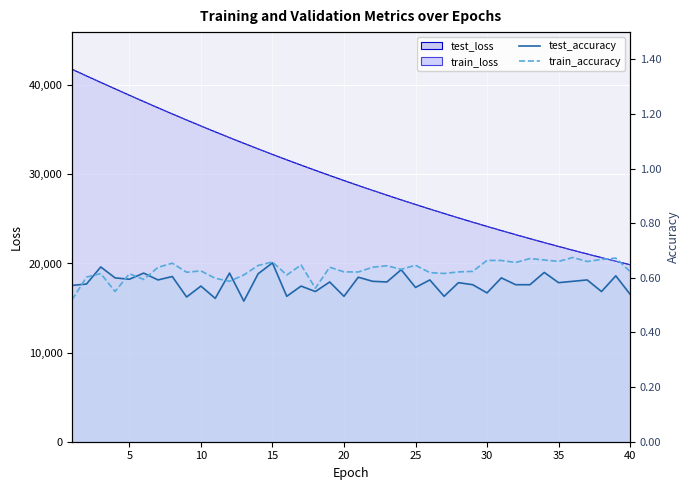

What is the total value across all series at 24?

54278.0